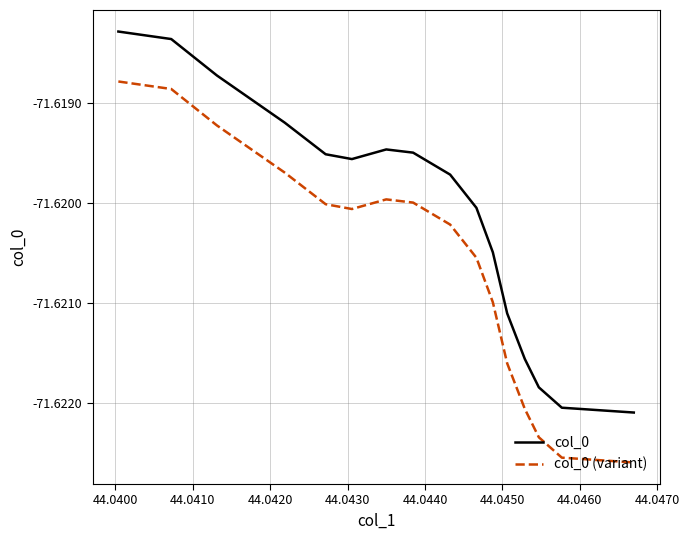

Rank the series by their average value, from lowest to highest.

col_0 (variant), col_0